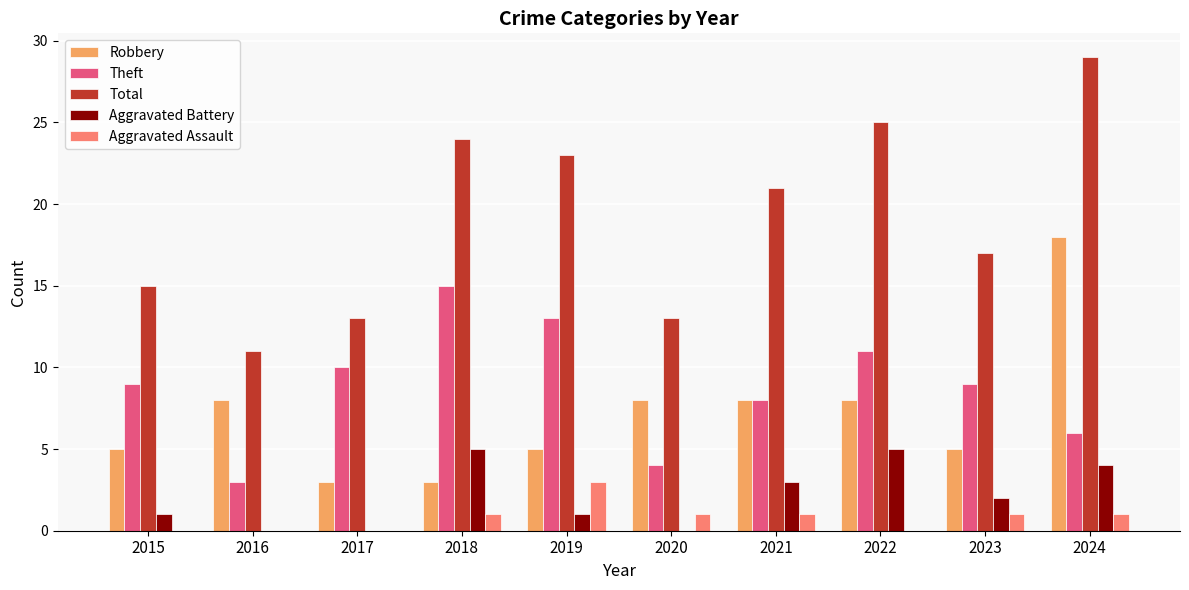

What are all the series names shown in the legend?

Robbery, Theft, Total, Aggravated Battery, Aggravated Assault